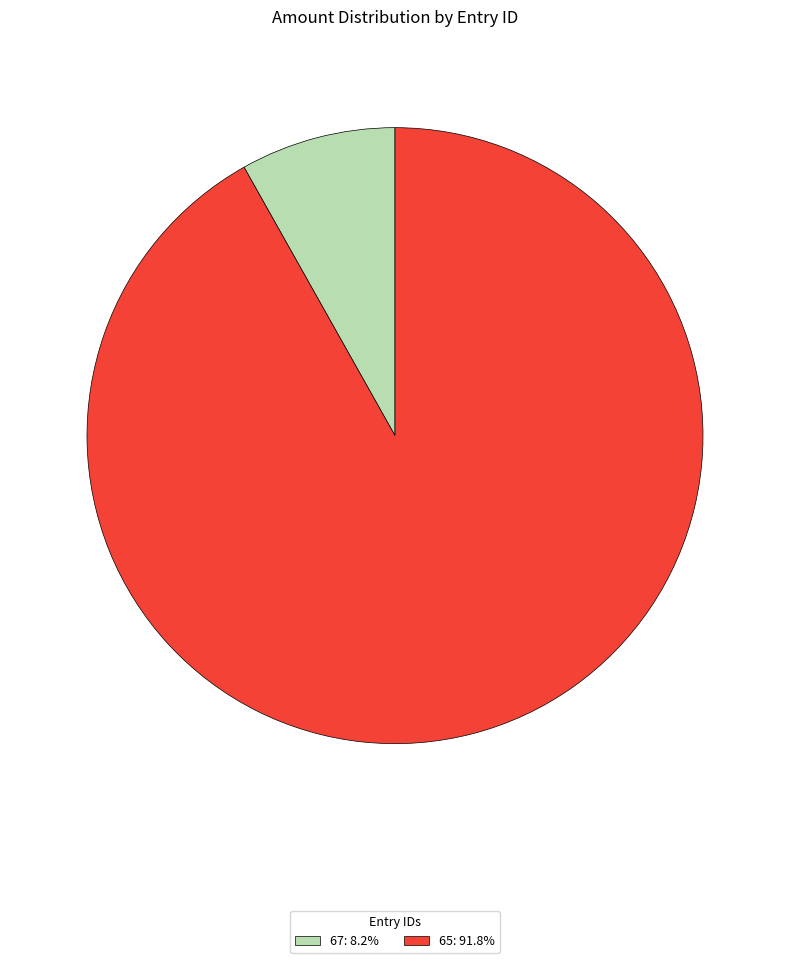

How many slices are in this pie chart?

2